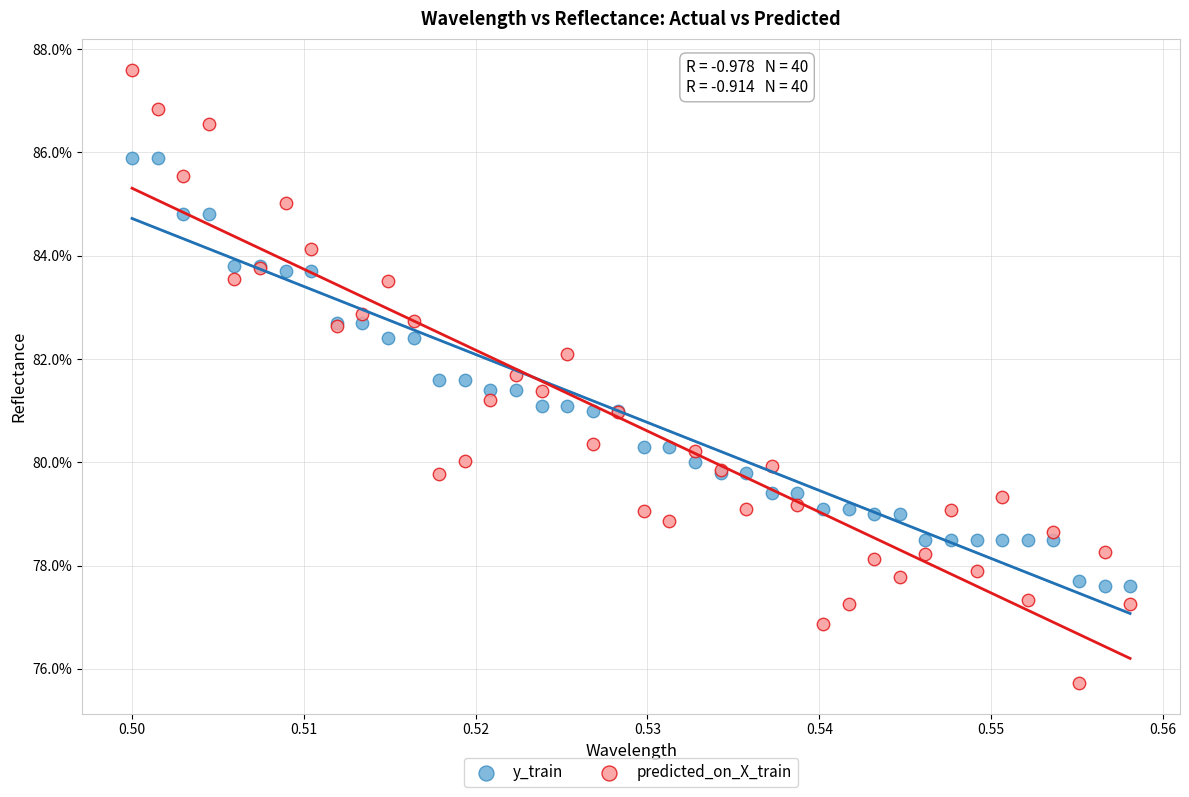

What are all the series names shown in the legend?

y_train, predicted_on_X_train